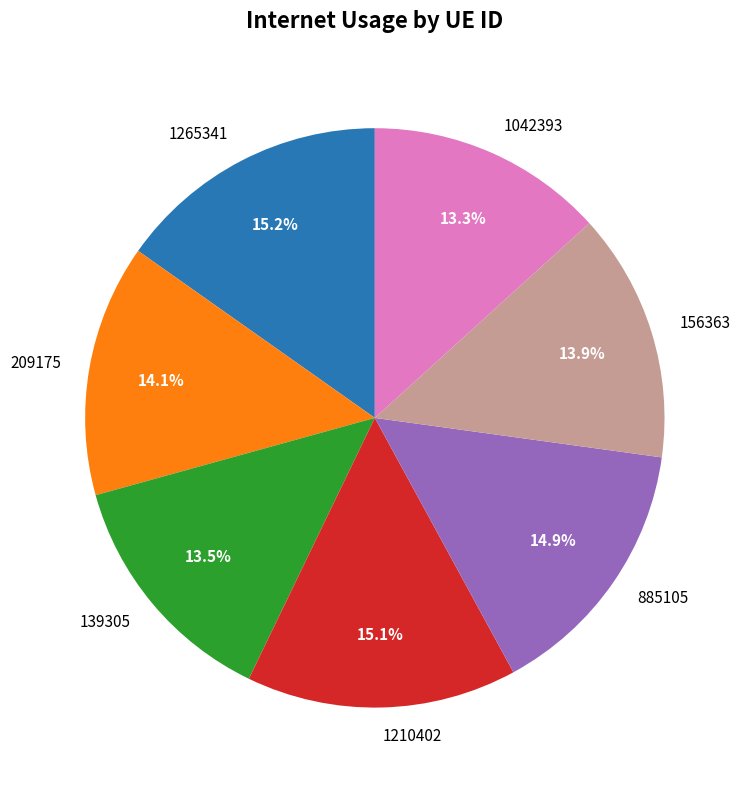

Does any single category account for the majority?

No